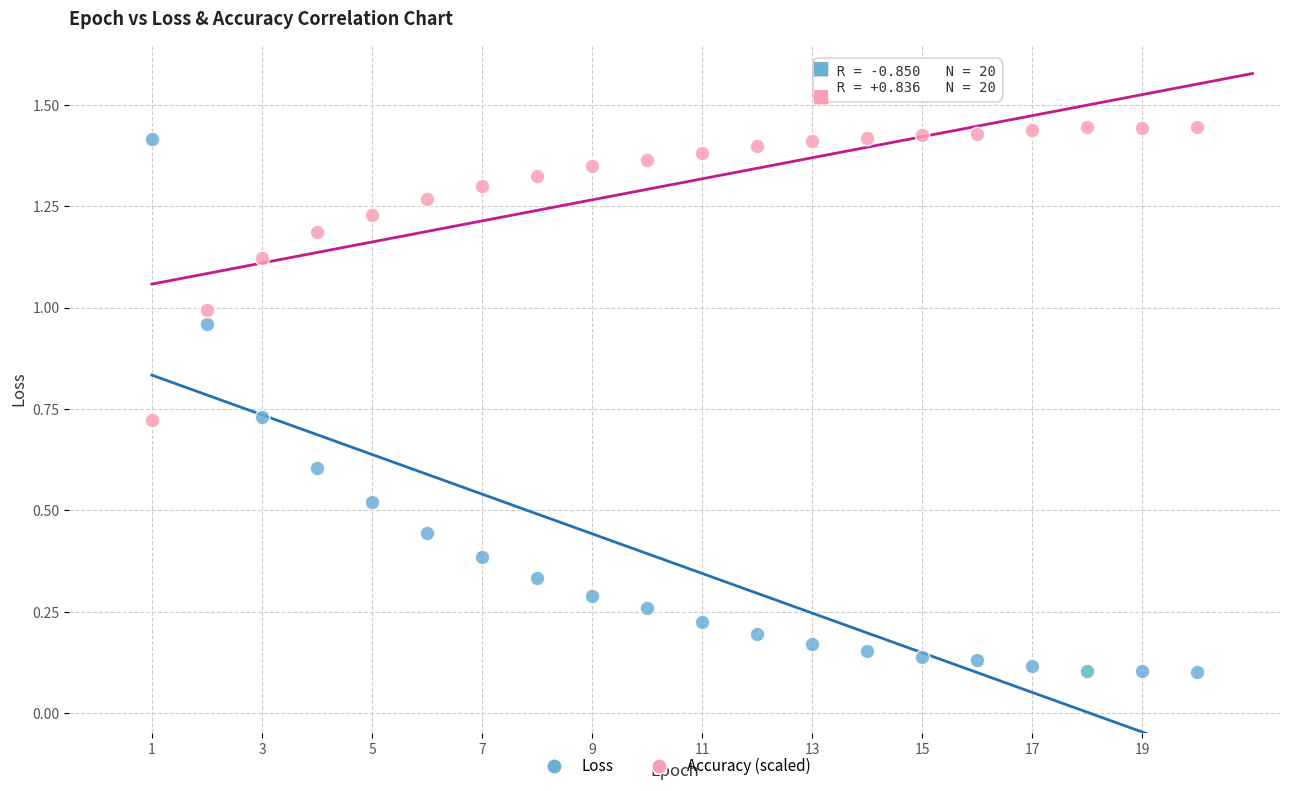

Which series has the largest Y range (max minus min)?

Loss